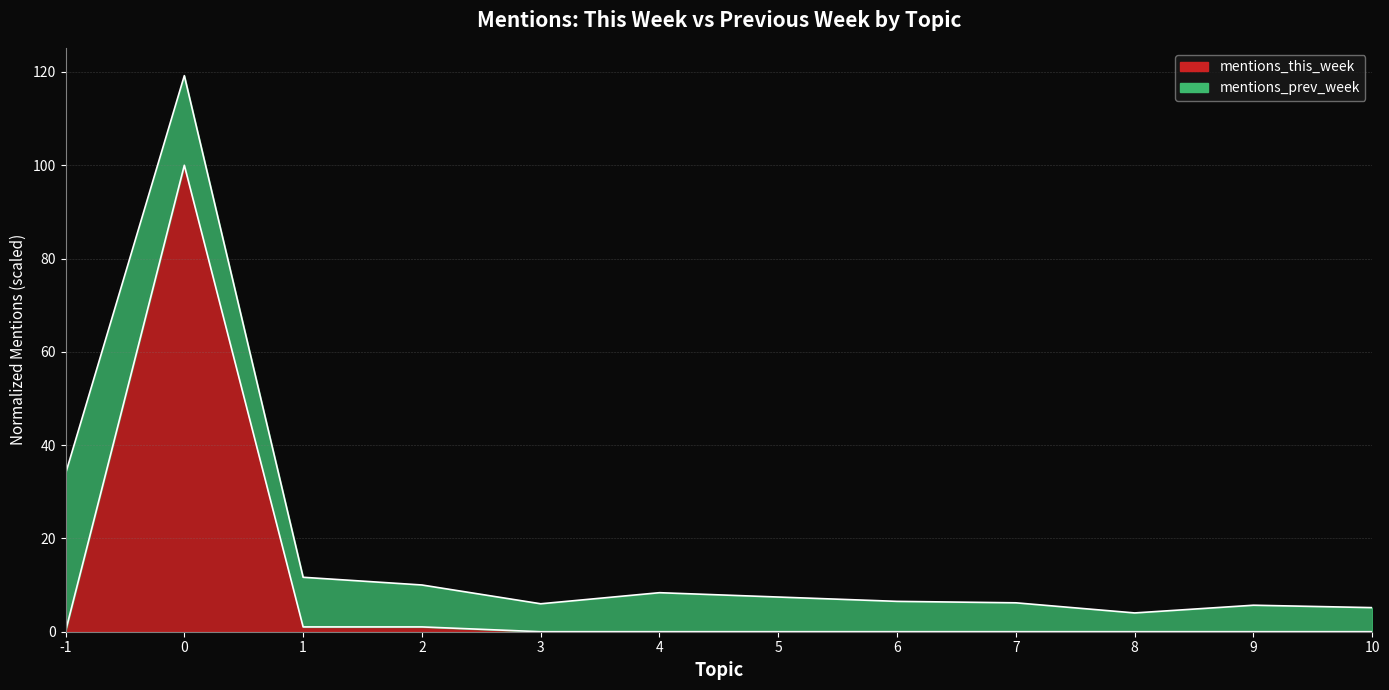

List the labels in order of value, largest first.

0, 1, 2, -1, 3, 4, 5, 6, 7, 8, 9, 10